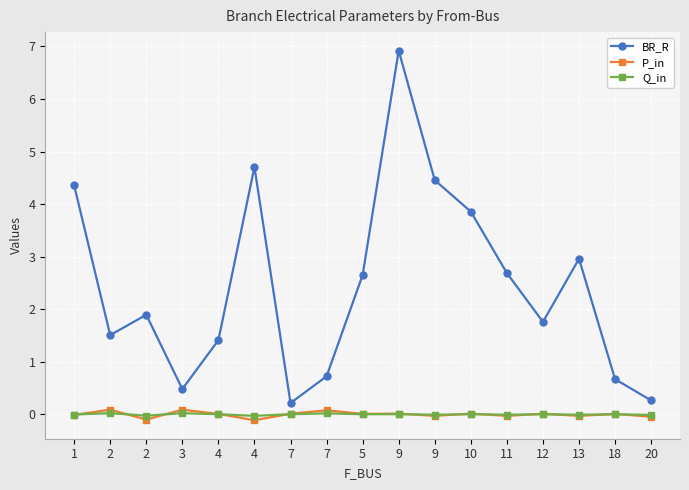

What are all the series names shown in the legend?

BR_R, P_in, Q_in